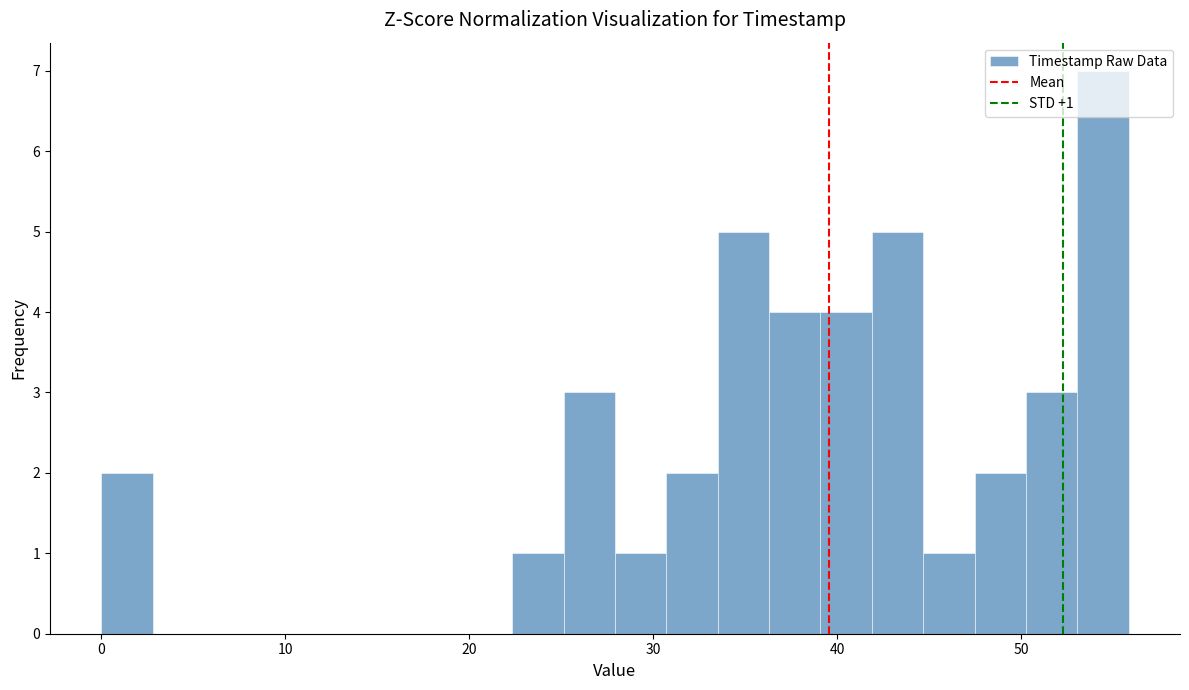

Read against the x-axis, roughly where is the centre of the tallest bar?

54